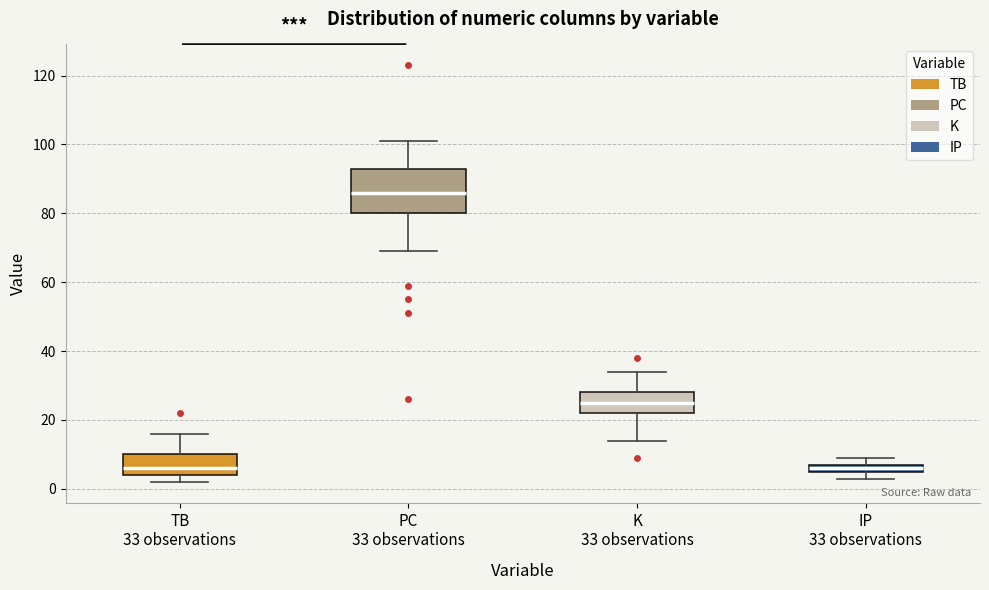

Where is the lower edge of the box for TB 33 observations on the y-axis? The values are not printed on the chart, so give them approximately, as read against the axis.

4